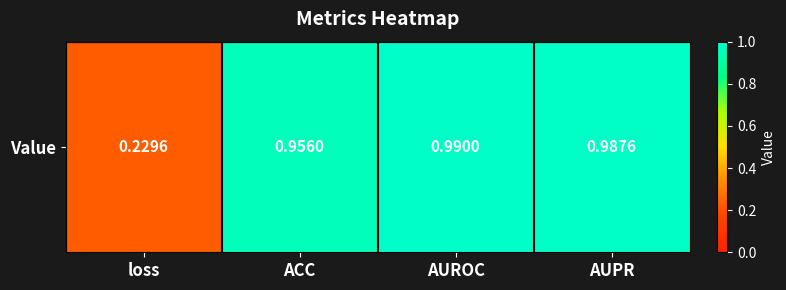

Read the value at AUPR.

1.0